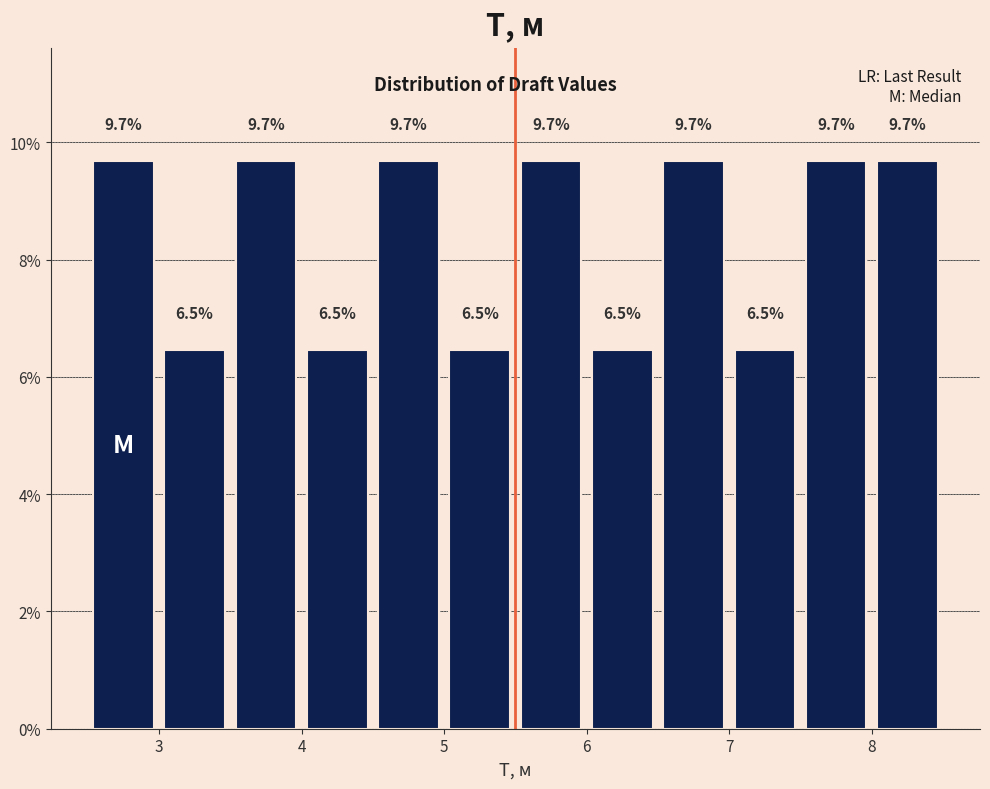

Reading left to right, transcribe this chart: for each bar, give the range it covers on the x-axis and its height.

2.5 to 3.0: 9.7
3.0 to 3.5: 6.5
3.5 to 4.0: 9.7
4.0 to 4.5: 6.5
4.5 to 5.0: 9.7
5.0 to 5.5: 6.5
5.5 to 6.0: 9.7
6.0 to 6.5: 6.5
6.5 to 7.0: 9.7
7.0 to 7.5: 6.5
7.5 to 8.0: 9.7
8.0 to 8.5: 9.7